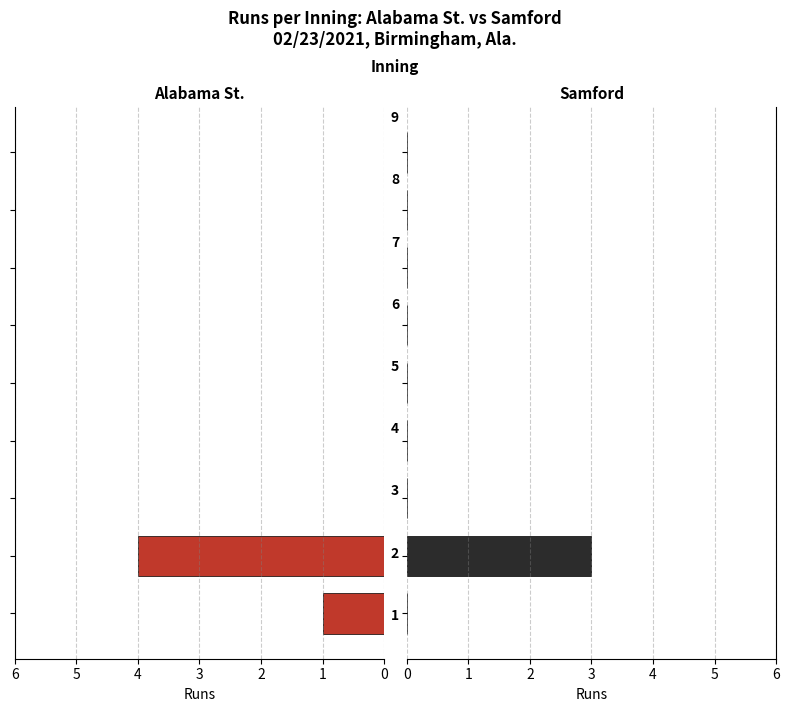

Which series has the largest total across all categories?

Alabama St.